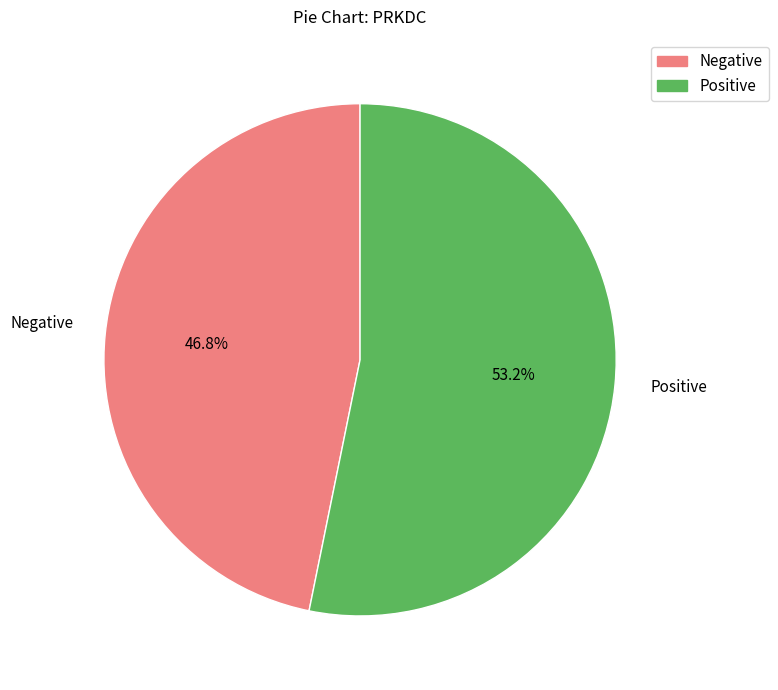

Is there any slice that represents more than half of the pie?

Yes